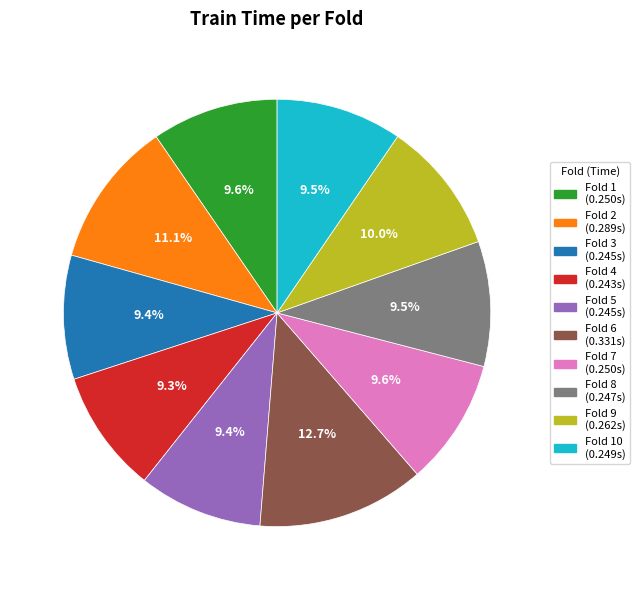

Is there a majority slice in this chart?

No